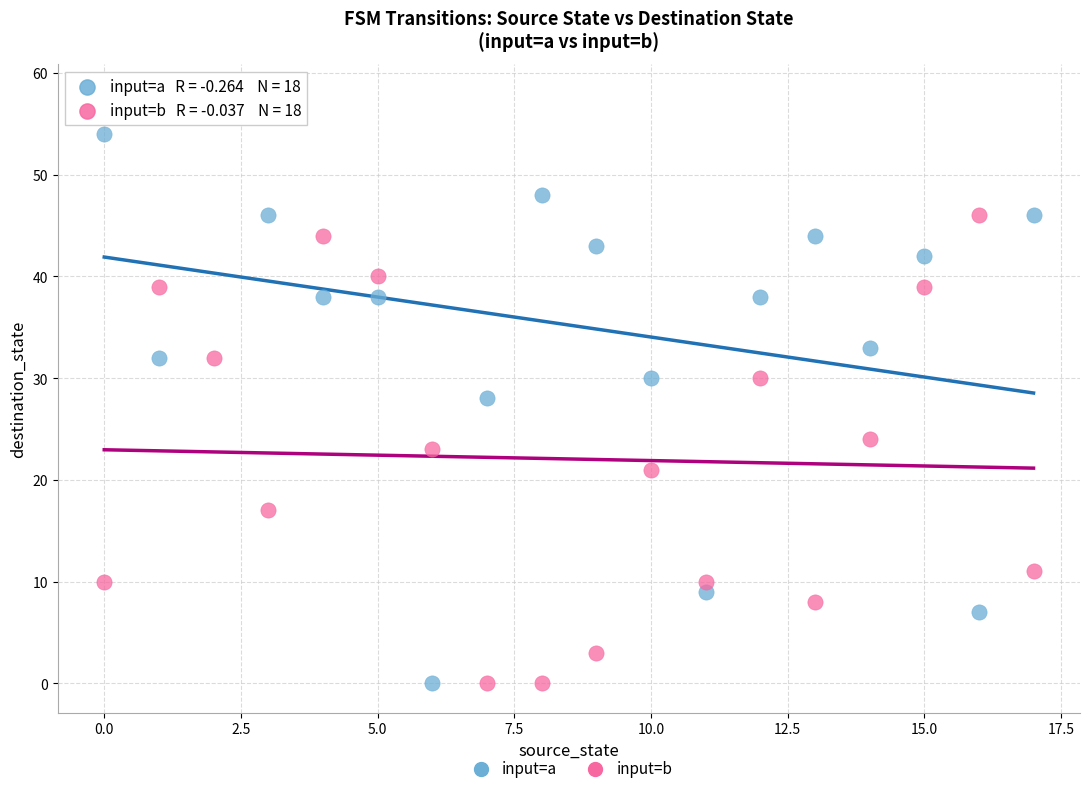

Across all data points, what is the range of Y values (max minus min)?

58